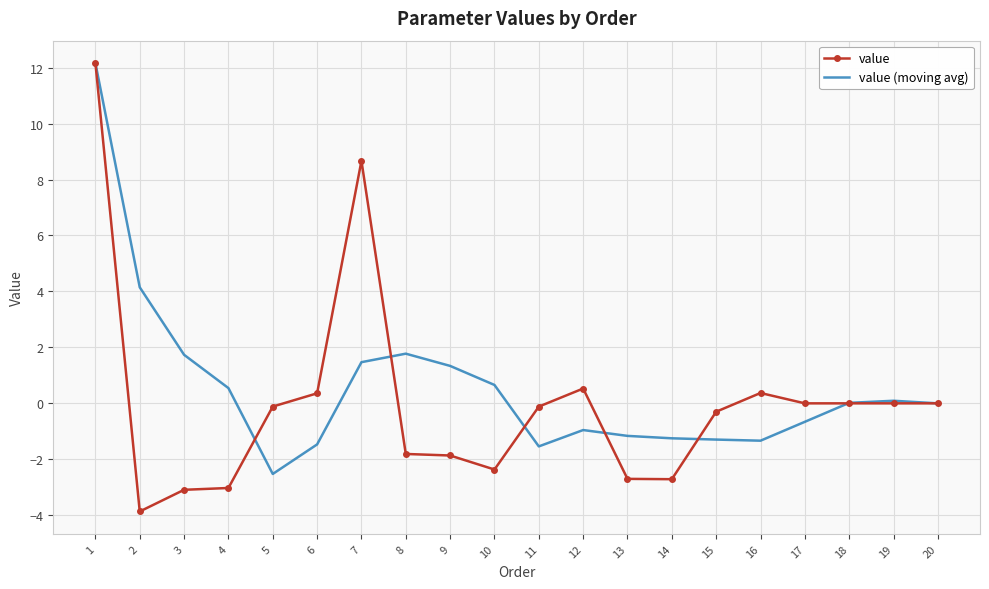

Rank the series at 4 from lowest to highest value.

value, value (moving avg)